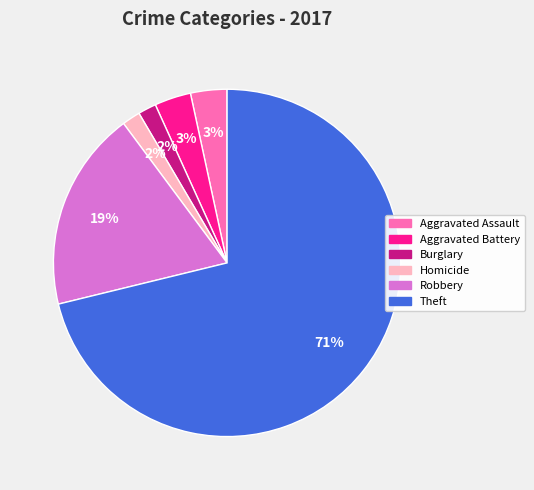

To the nearest percent, what is the average slice percentage?

17%